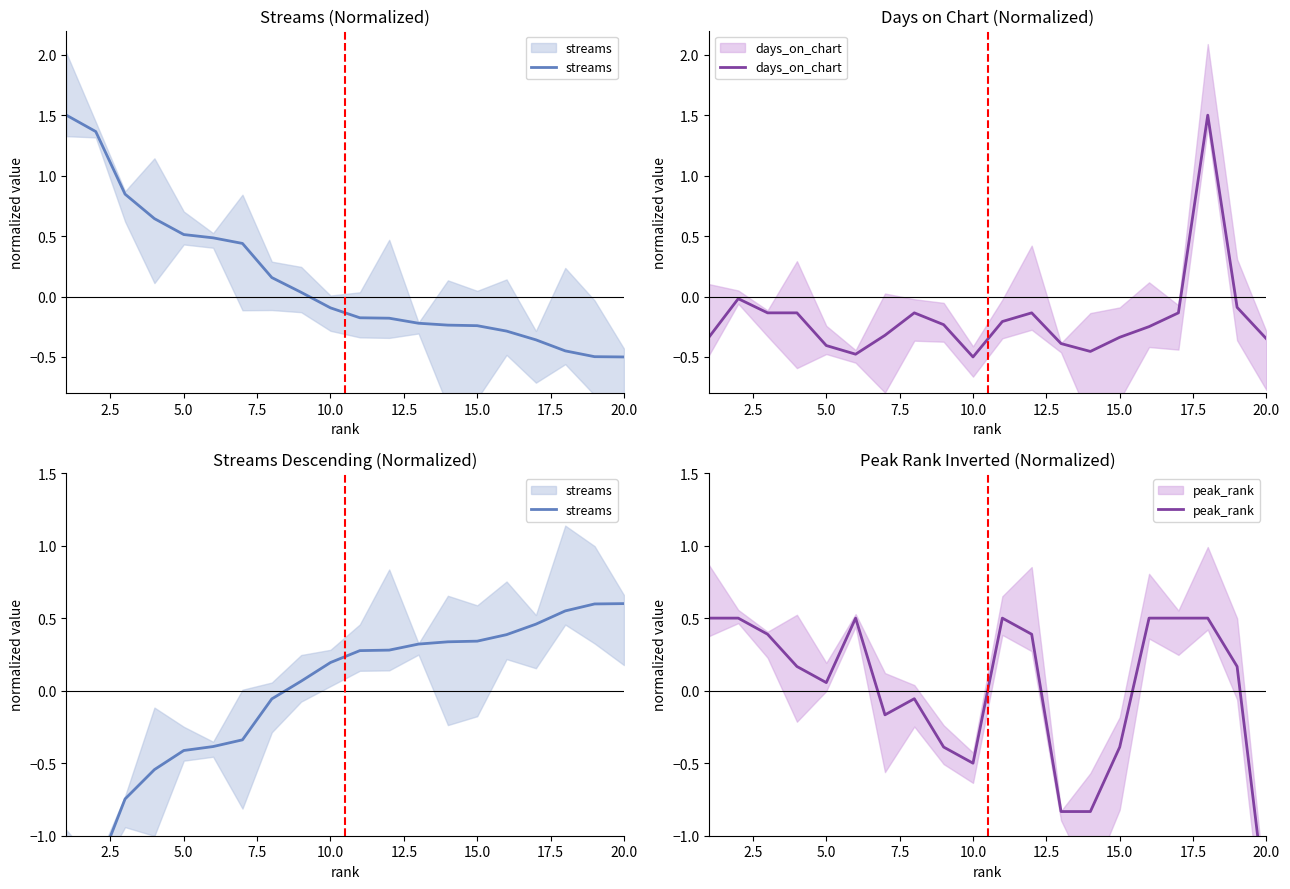

How many data points in days_on_chart are above 0?

1